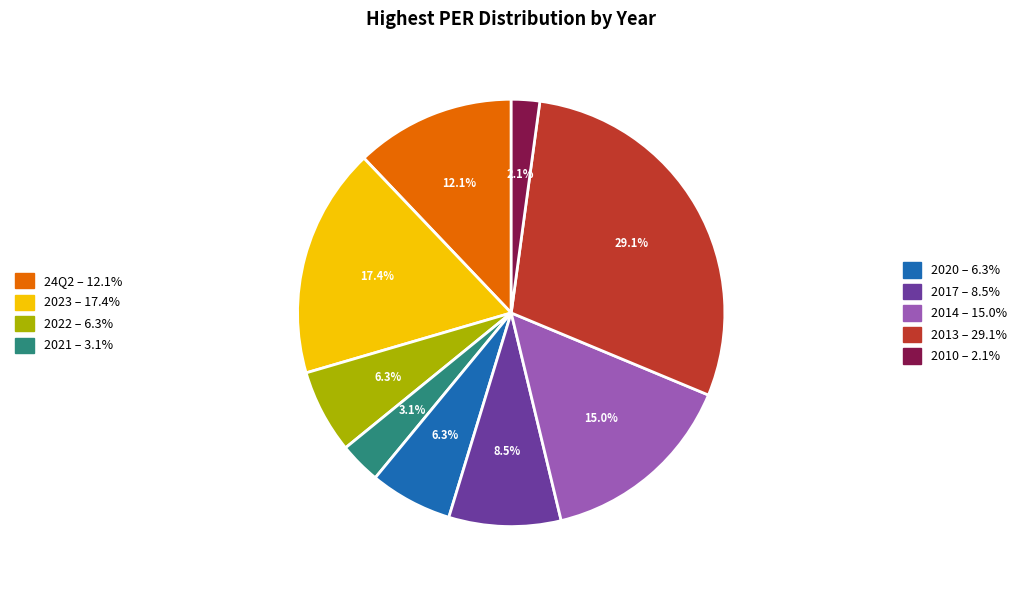

Is there a majority slice in this chart?

No